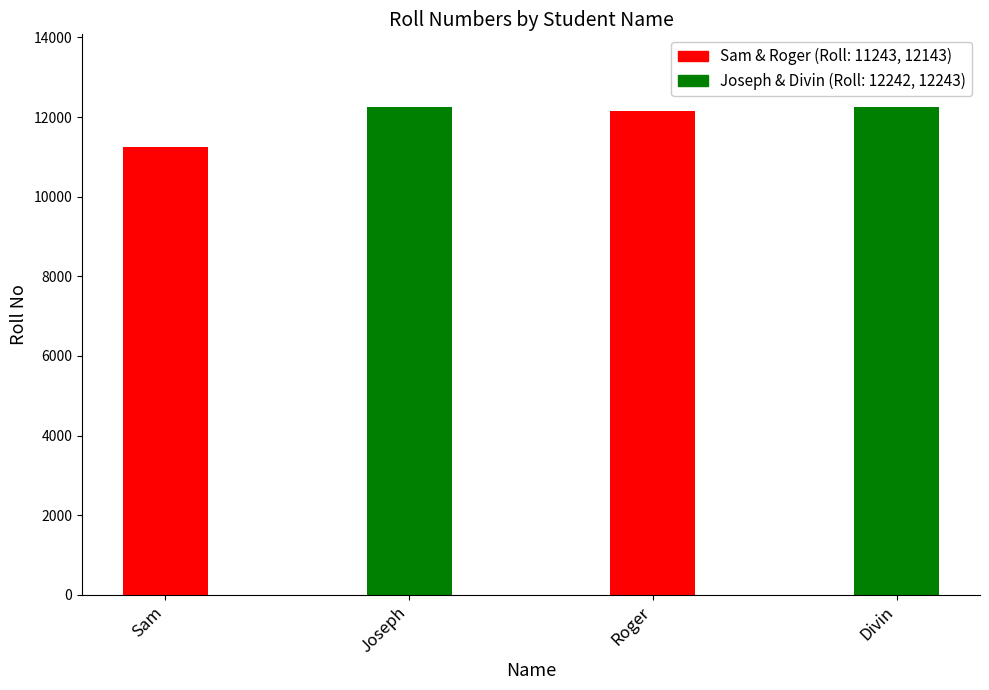

Reading left to right, list all the values displayed in this chart.

11243	12242	12143	12243